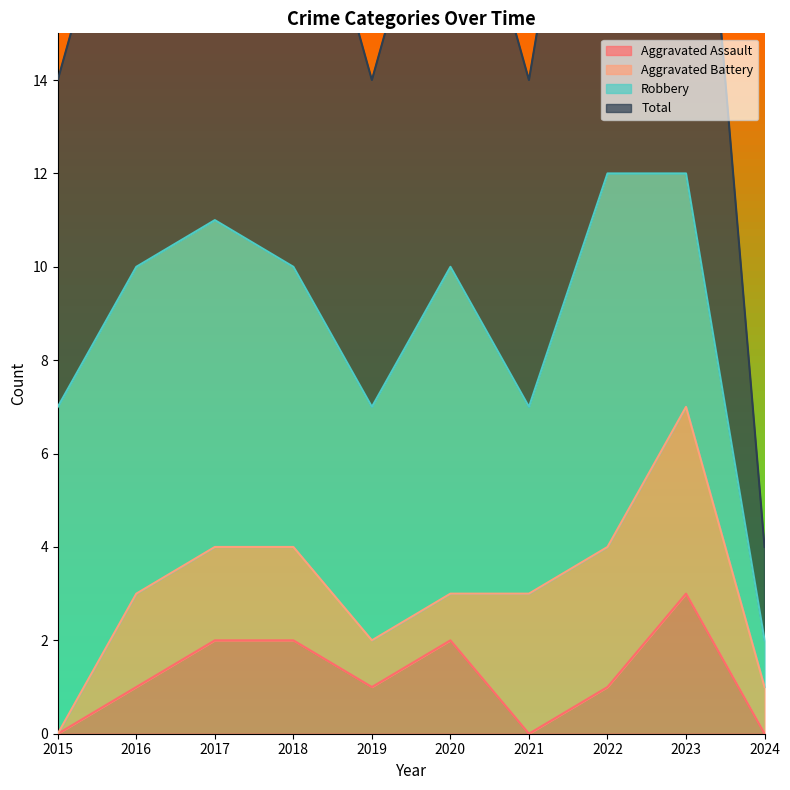

True or false: Aggravated Assault and Total cross at least once.

False